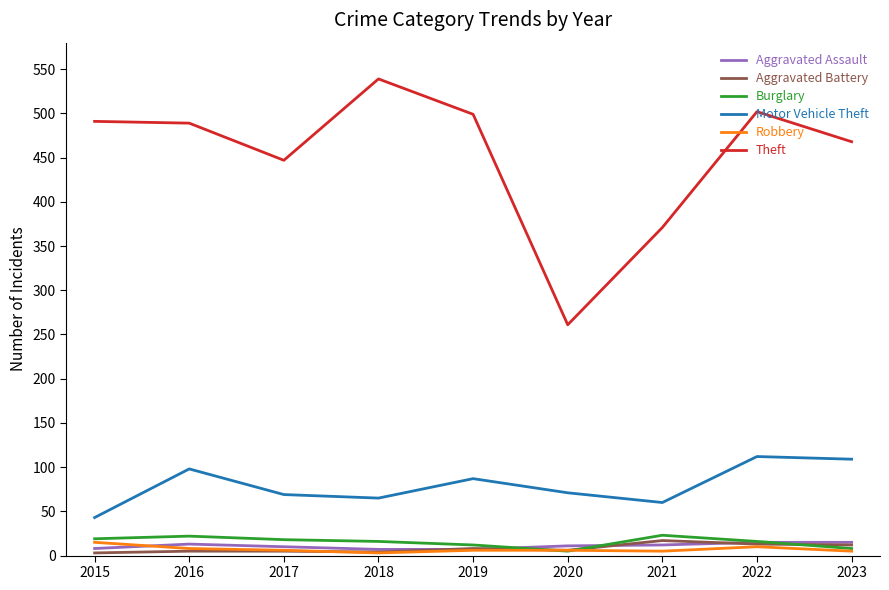

What is the difference between the second highest and minimum values in the Robbery series?

7